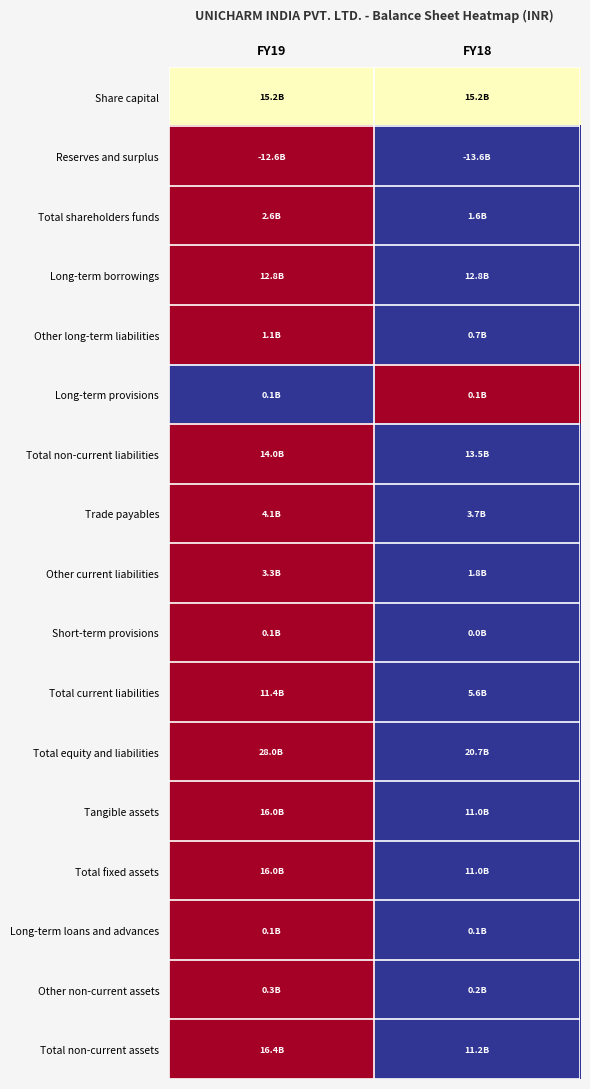

Reading left to right, what are all the values shown in this chart?

Share capital: FY19=0.5	FY18=0.5
Reserves and surplus: FY19=1.0	FY18=0.0
Total shareholders funds: FY19=1.0	FY18=0.0
Long-term borrowings: FY19=1.0	FY18=0.0
Other long-term liabilities: FY19=1.0	FY18=0.0
Long-term provisions: FY19=0.0	FY18=1.0
Total non-current liabilities: FY19=1.0	FY18=0.0
Trade payables: FY19=1.0	FY18=0.0
Other current liabilities: FY19=1.0	FY18=0.0
Short-term provisions: FY19=1.0	FY18=0.0
Total current liabilities: FY19=1.0	FY18=0.0
Total equity and liabilities: FY19=1.0	FY18=0.0
Tangible assets: FY19=1.0	FY18=0.0
Total fixed assets: FY19=1.0	FY18=0.0
Long-term loans and advances: FY19=1.0	FY18=0.0
Other non-current assets: FY19=1.0	FY18=0.0
Total non-current assets: FY19=1.0	FY18=0.0